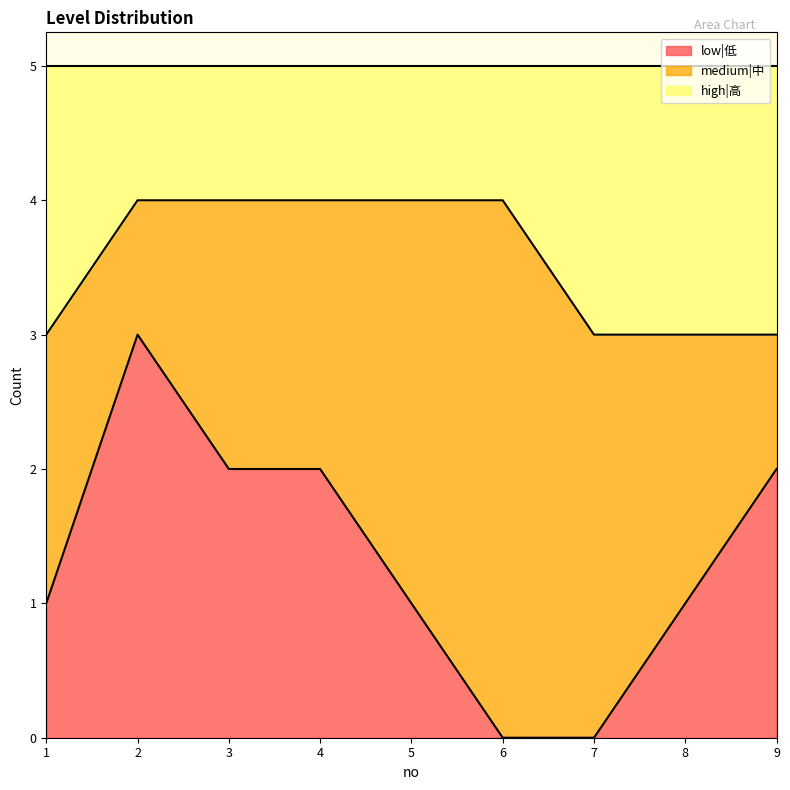

How many lines are shown in the chart?

3